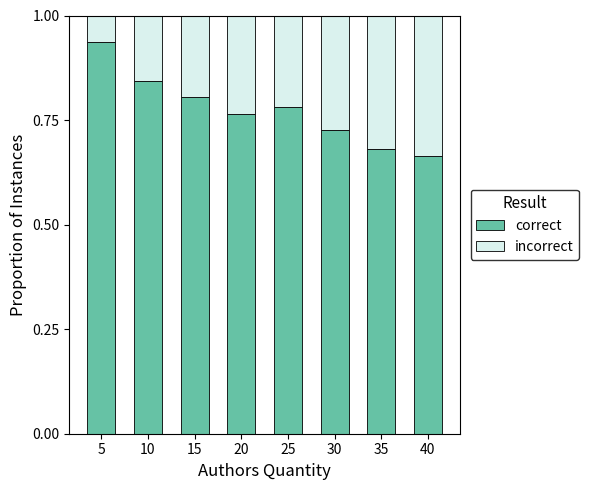

How many correct values are between 0 and 1?

8